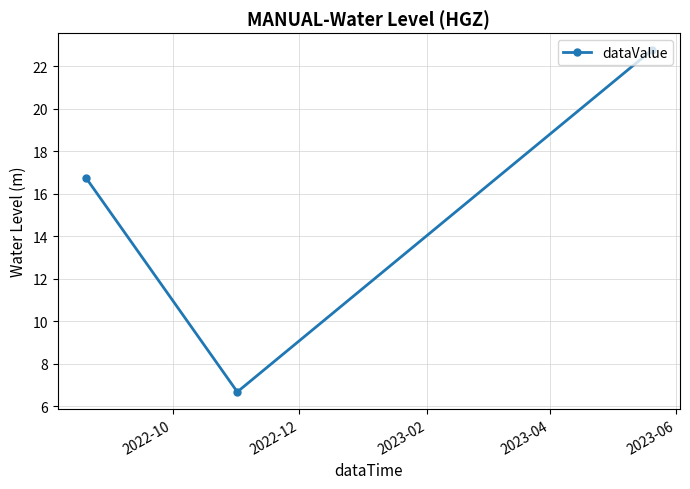

What is the difference between the maximum and minimum values?

16.1